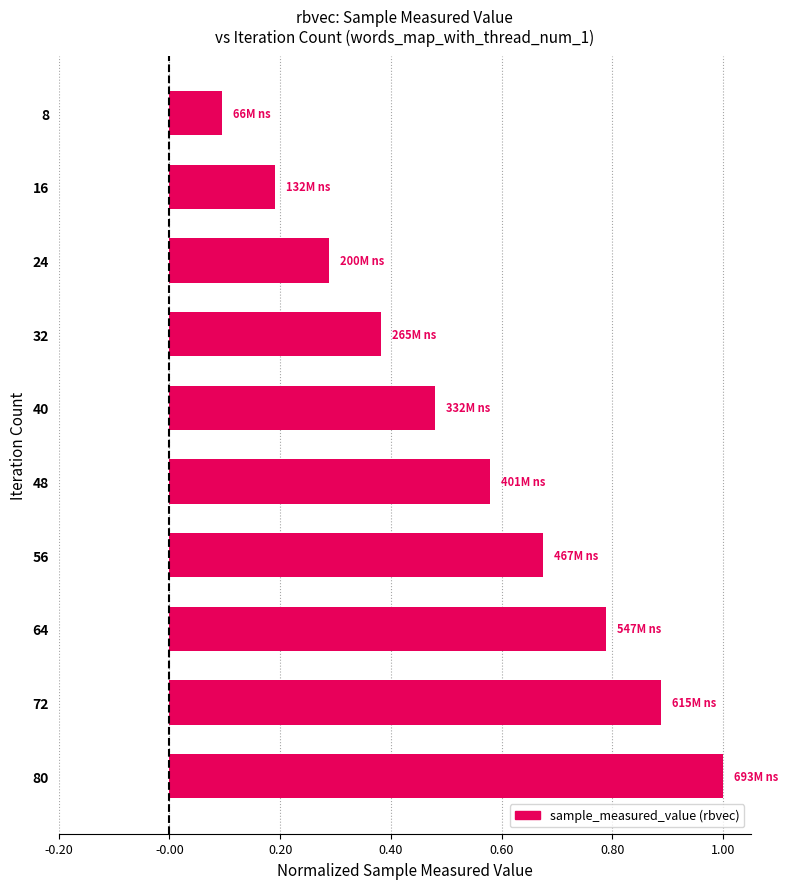

Count the values in the range 0 to 1.

10